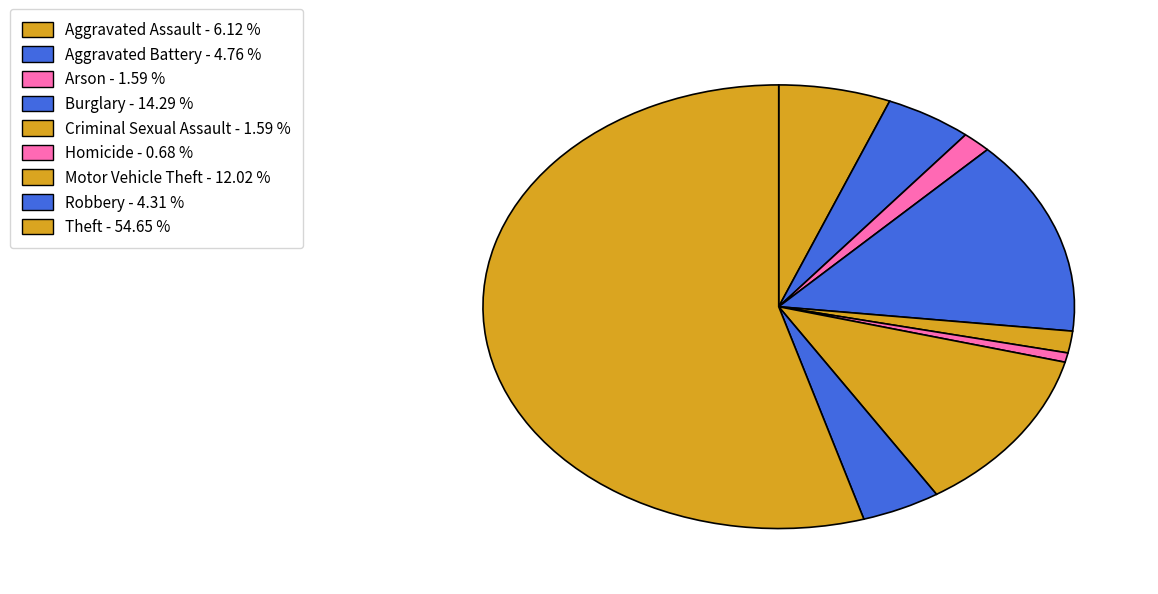

How much of the chart is everything except Criminal Sexual Assault?

98.4%